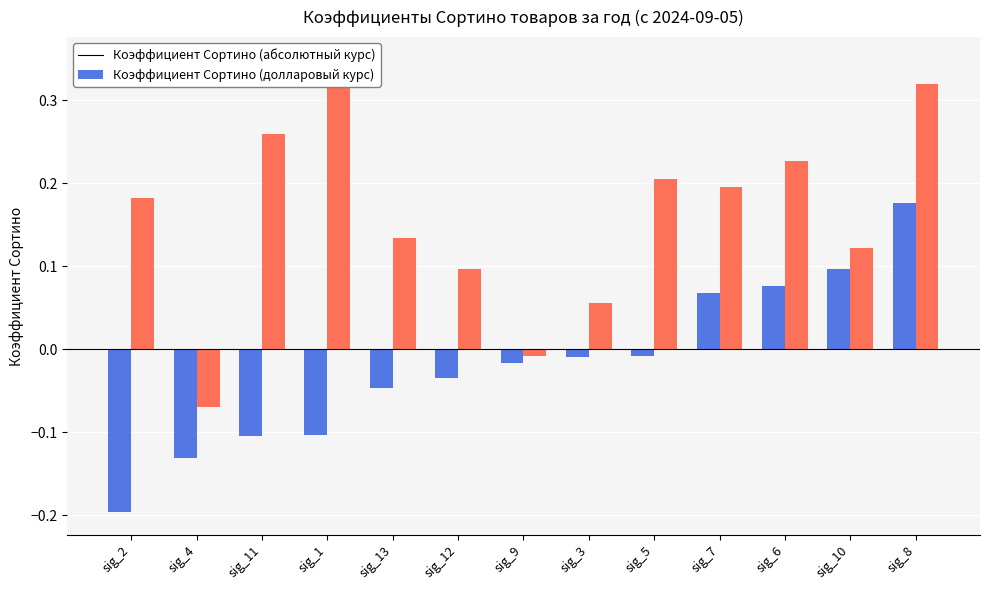

What is the difference between the highest and lowest values at sig_6?

0.1